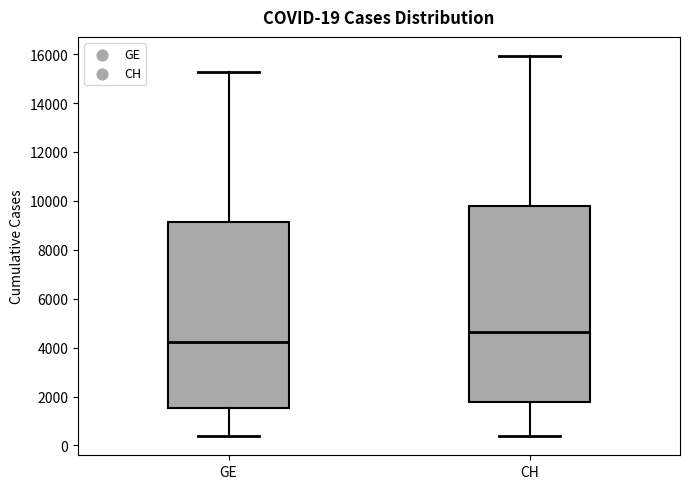

Comparing the boxes themselves (not the whiskers), which one is the tallest?

CH